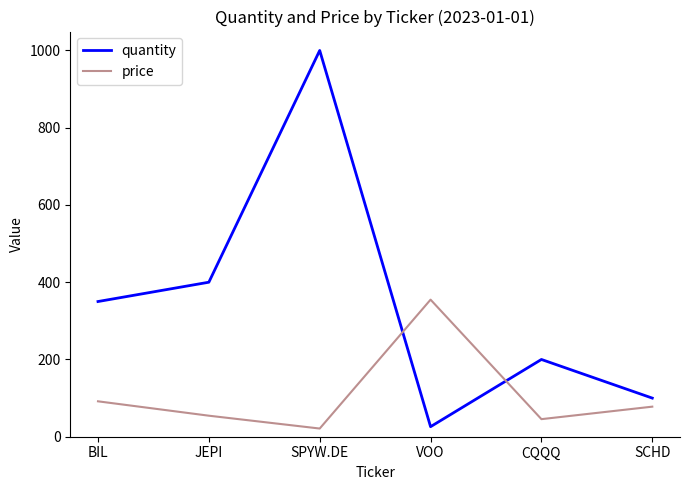

How many times do quantity and price cross each other?

2